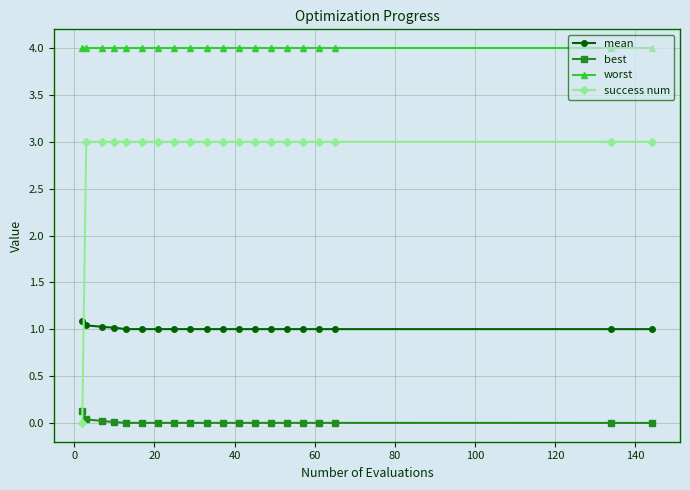

True or false: best and success num cross at least once.

True